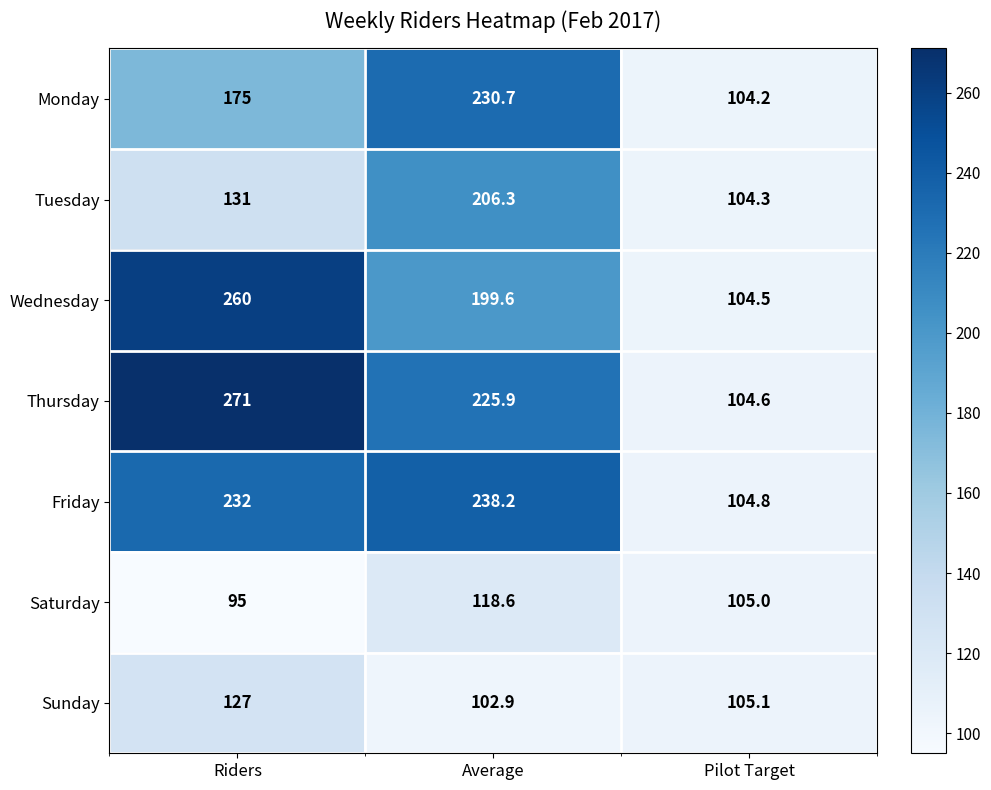

List the series in order of their peak value, highest first.

Thursday, Wednesday, Friday, Monday, Tuesday, Sunday, Saturday